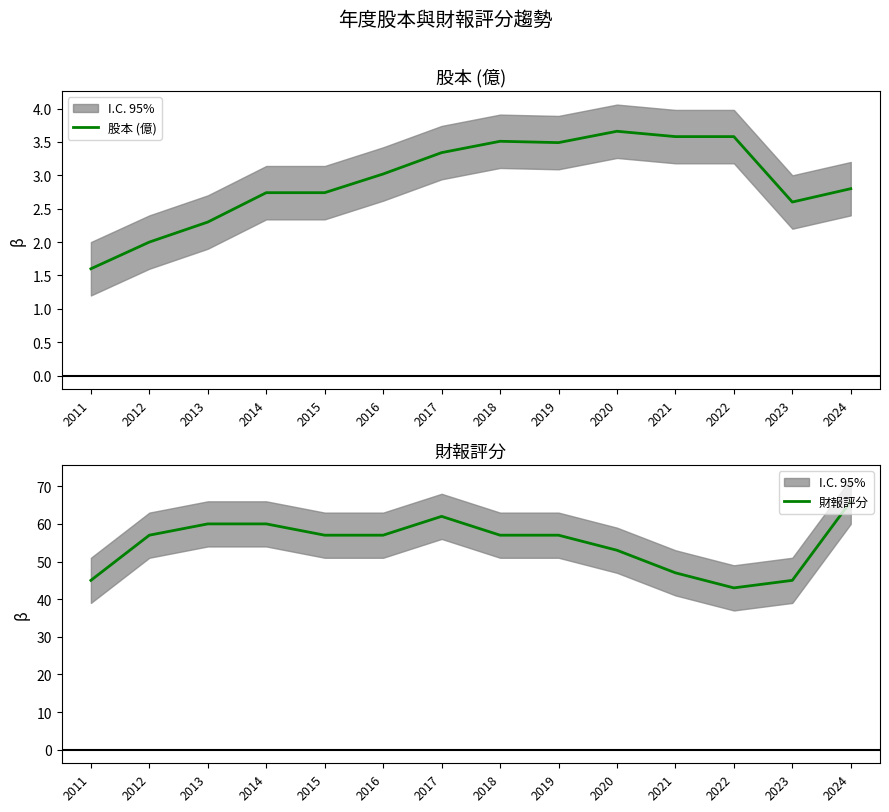

Which series has the largest total across all categories?

財報評分